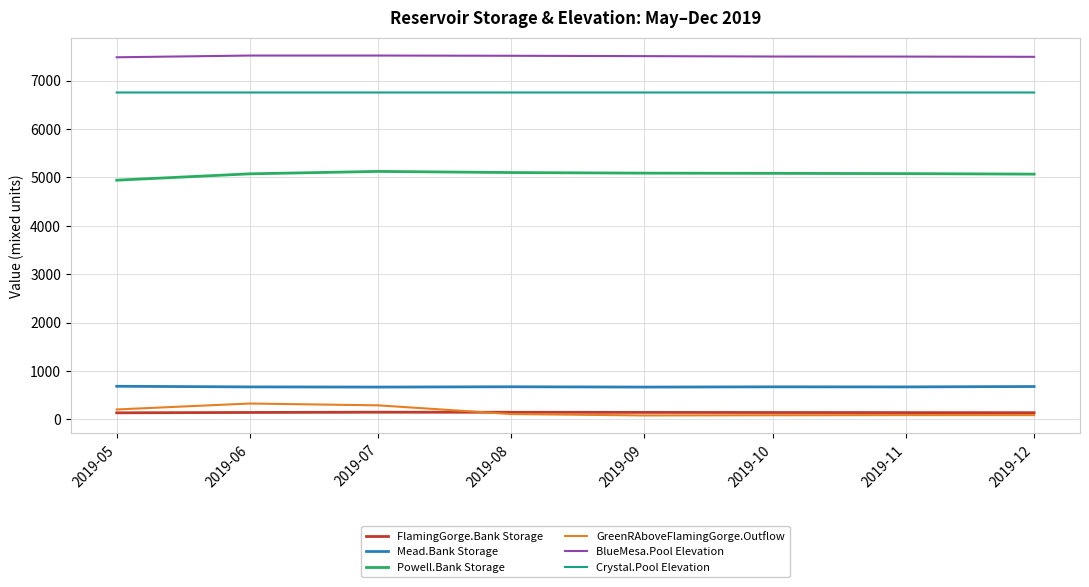

Is the value of FlamingGorge.Bank Storage at 2019-11 greater than the value of BlueMesa.Pool Elevation at 2019-06?

No